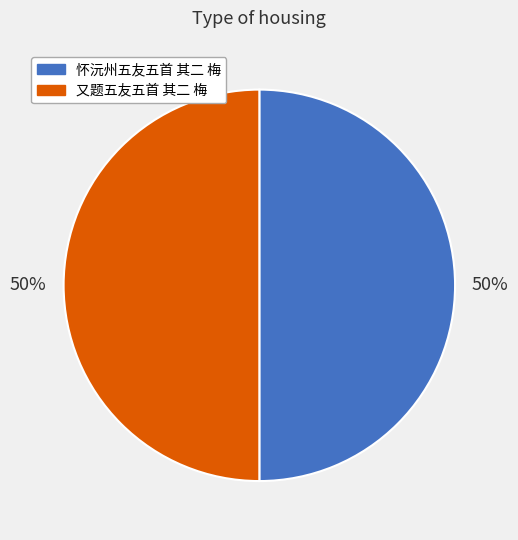

To the nearest percent, what is the combined percentage of 又题五友五首 其二 梅 and 怀沅州五友五首 其二 梅?

100%